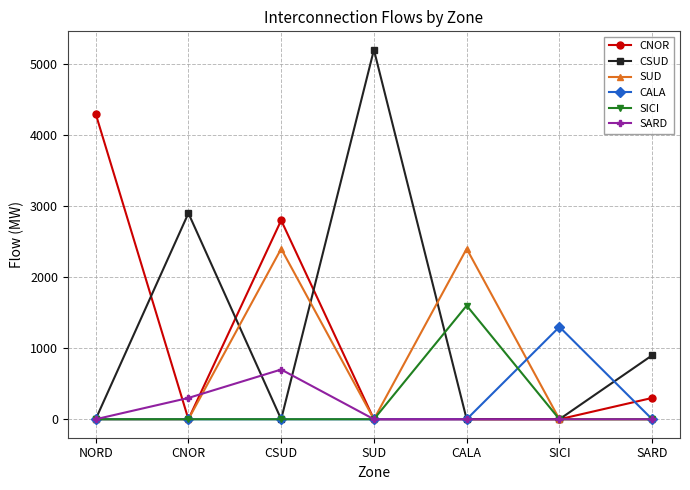

What is the difference between the second highest and minimum values in the SARD series?

300